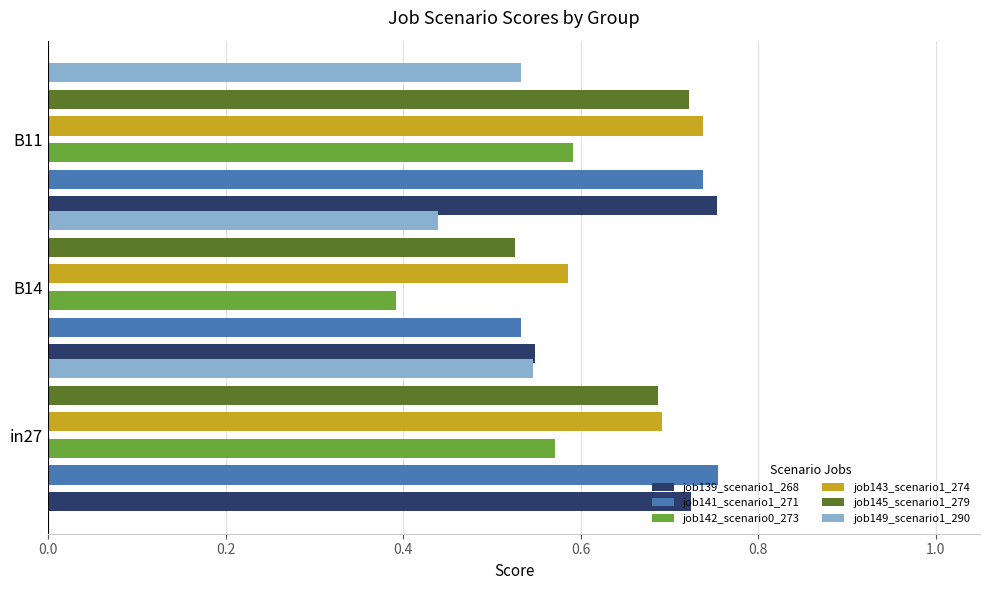

Count the job141_scenario1_271 values in the range 0 to 1.

3